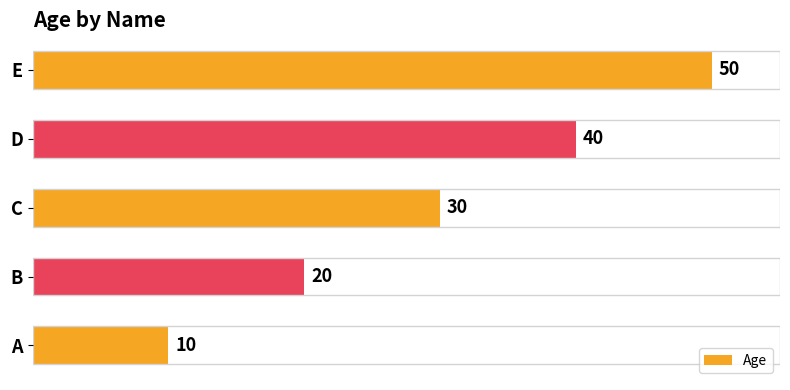

How many values are between 20 and 40?

3